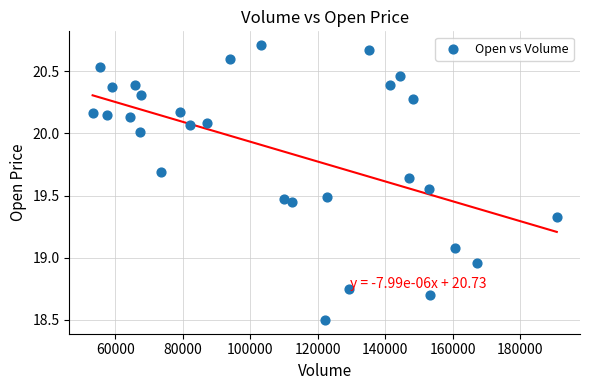

What is the range of Y values (max minus min)?

2.2